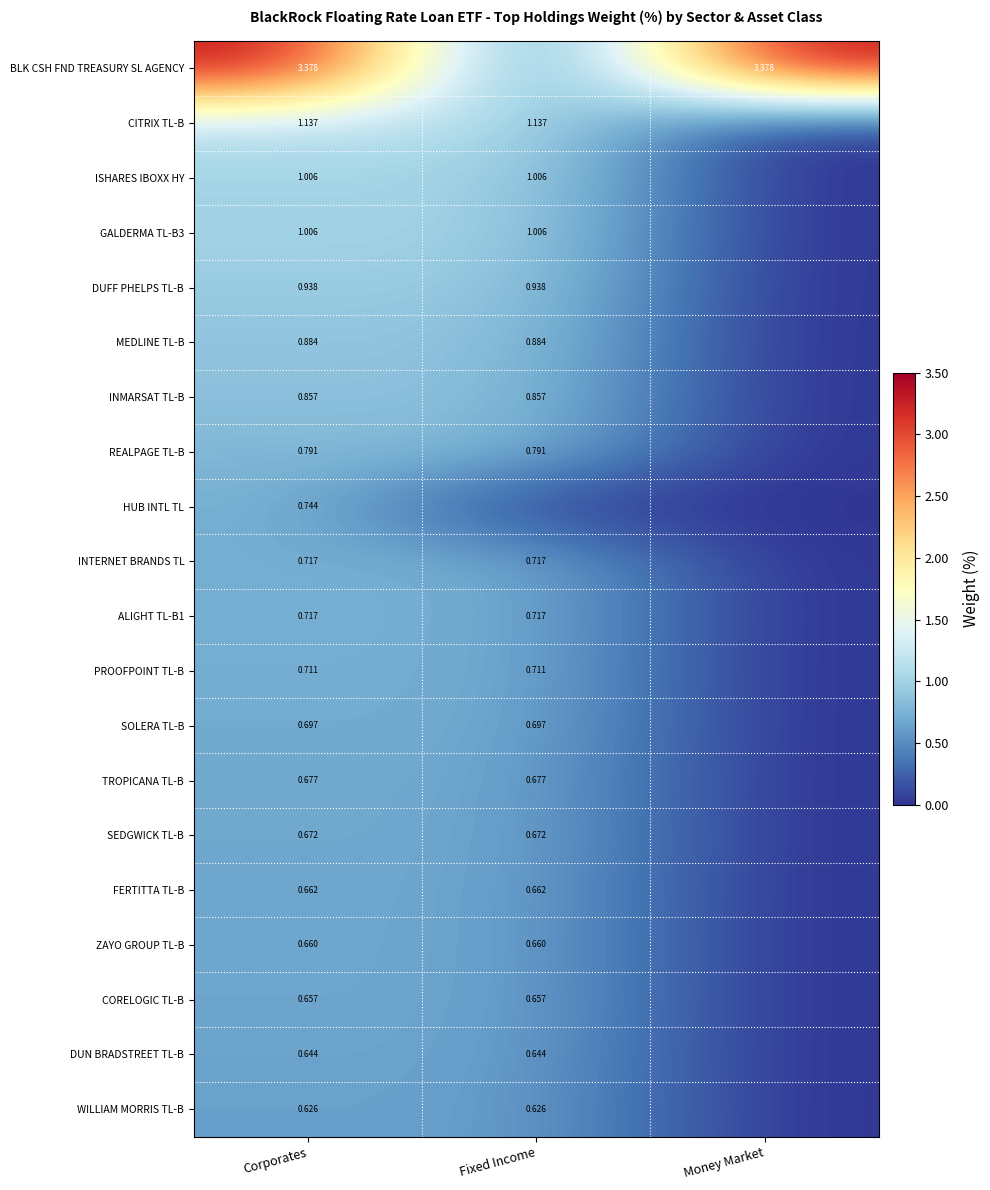

At how many categories does at least one series exceed 2?

2